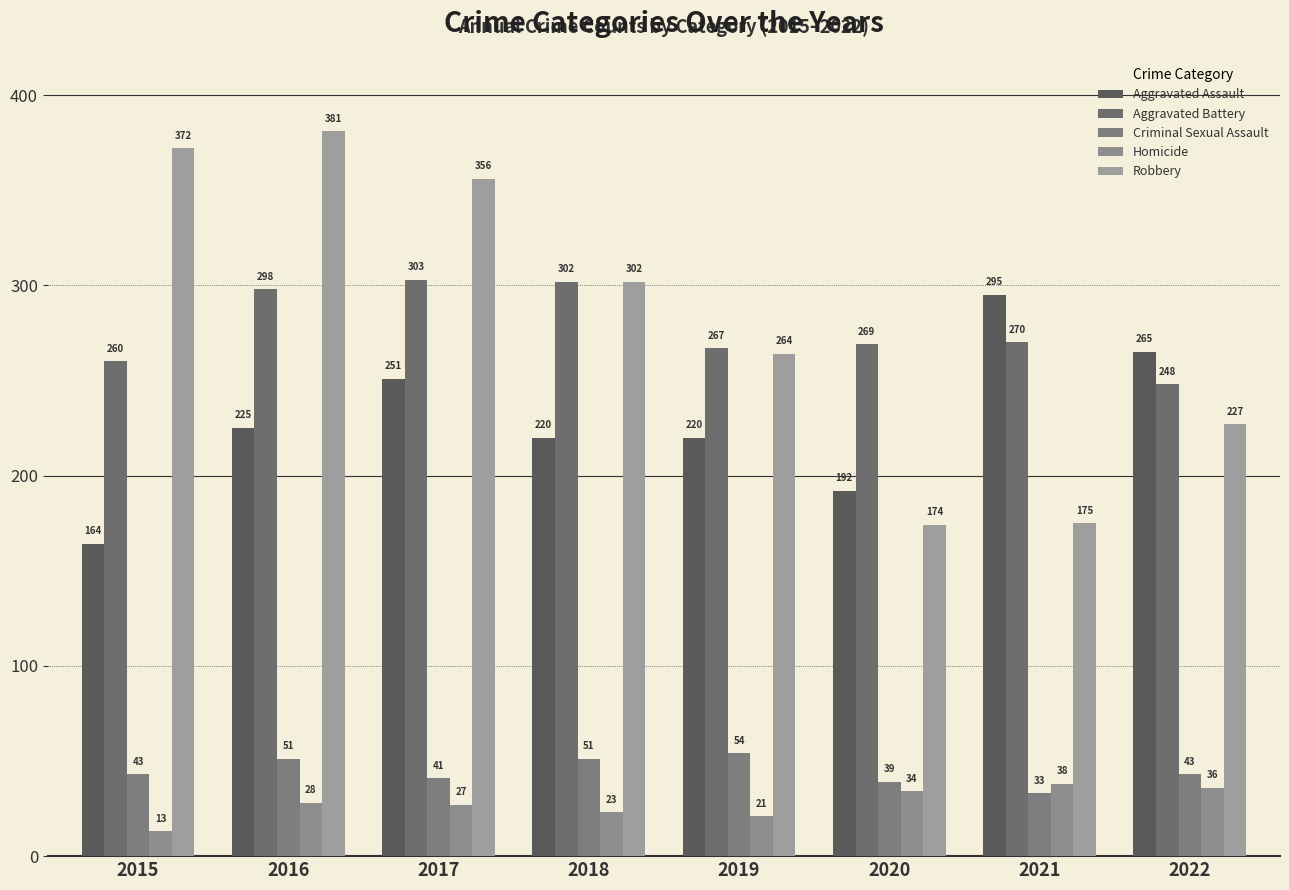

Count the number of categories in the chart.

8